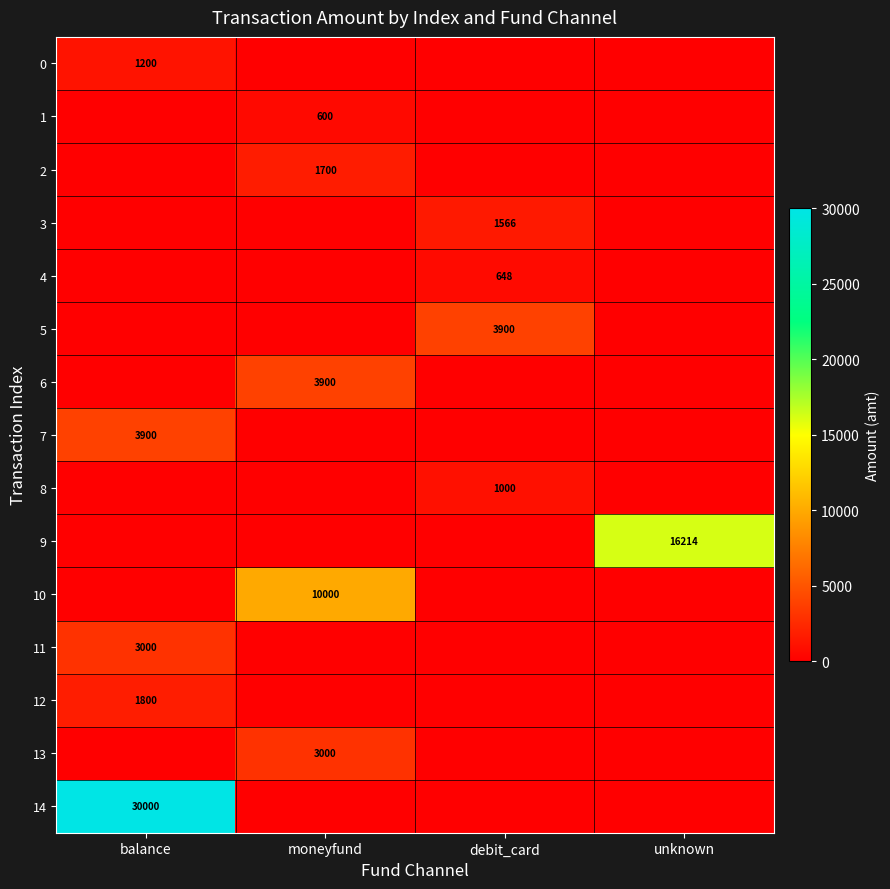

Is it true that 0 equals 1200 at balance?

True